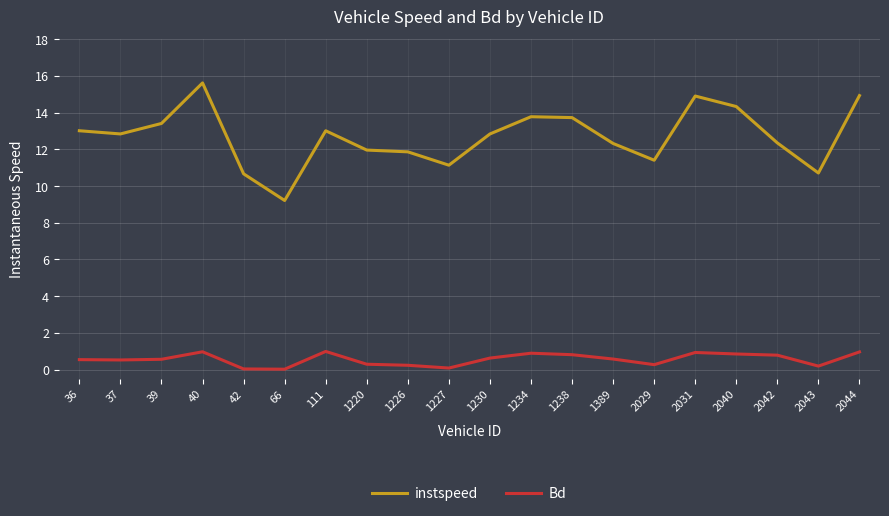

True or false: instspeed and Bd intersect in this chart.

False